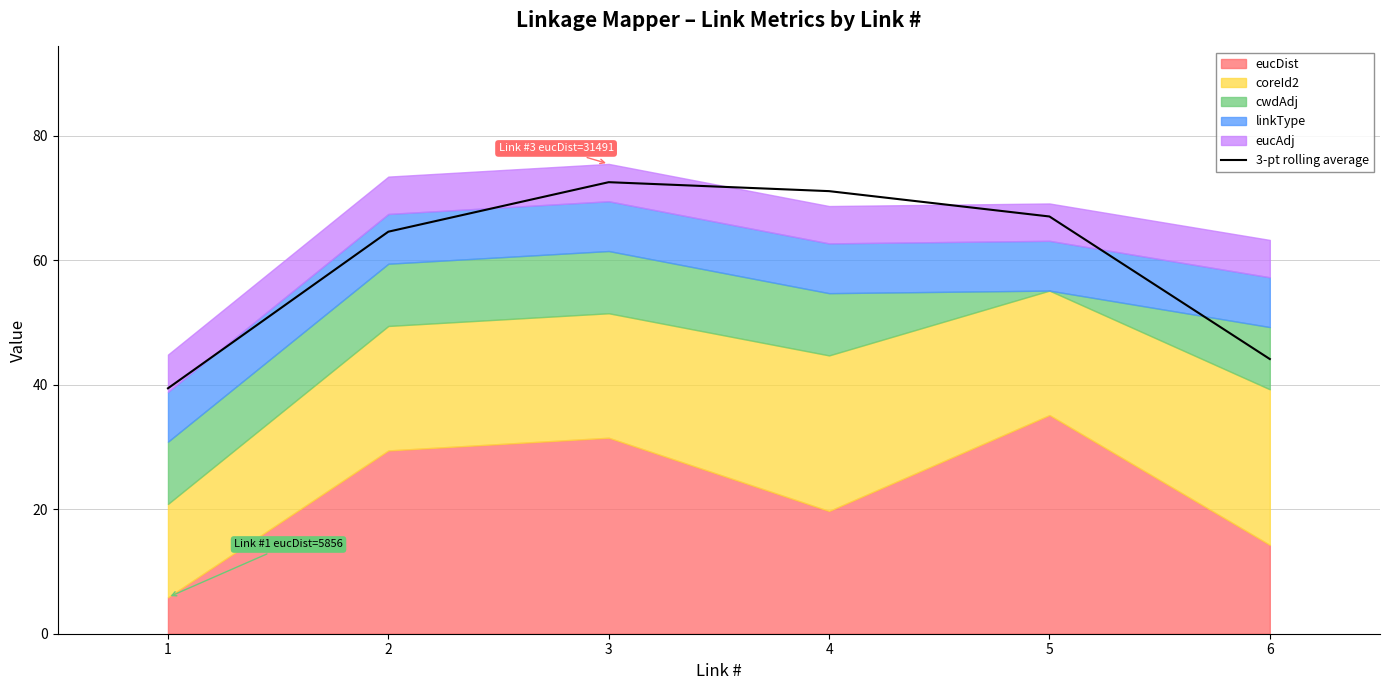

Does the chart have visible grid lines?

Yes